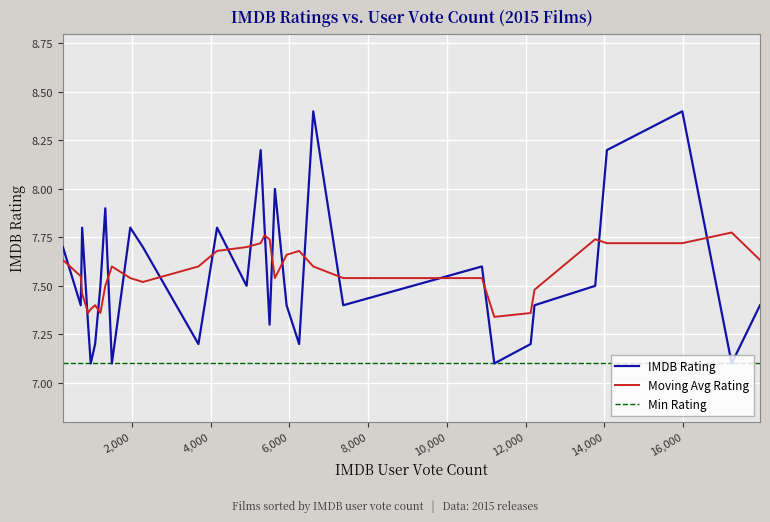

What are all the series names shown in the legend?

IMDB Rating, Moving Avg Rating, Min Rating